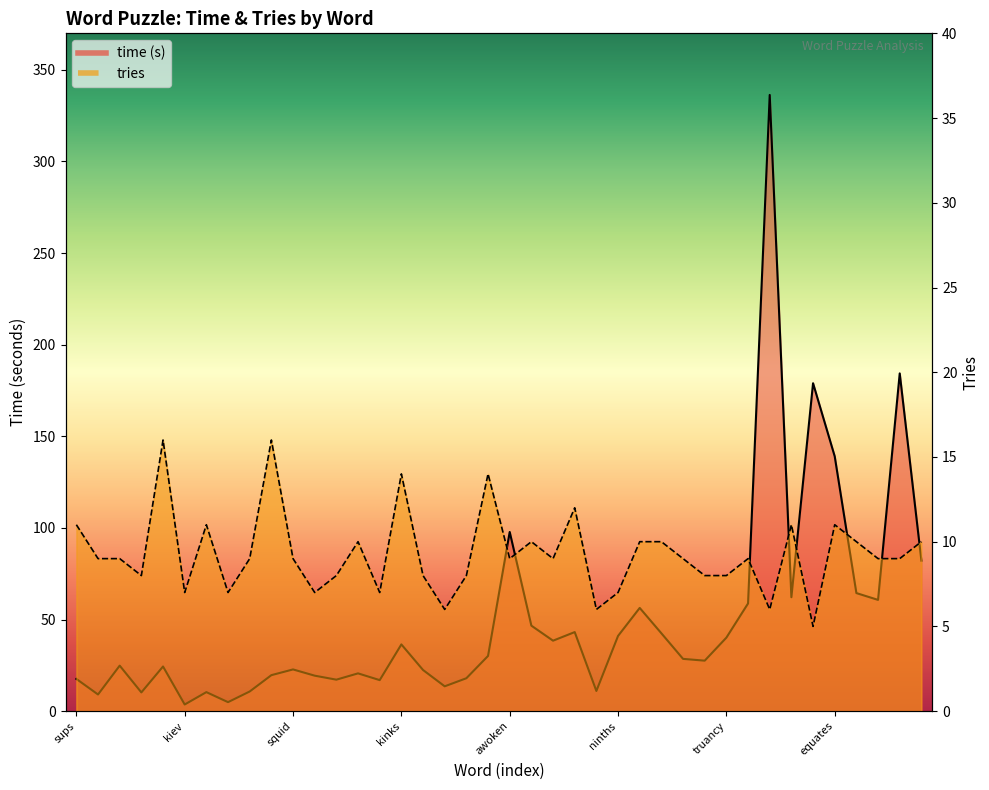

After their last crossing, which series has the higher values: tries or time?

time